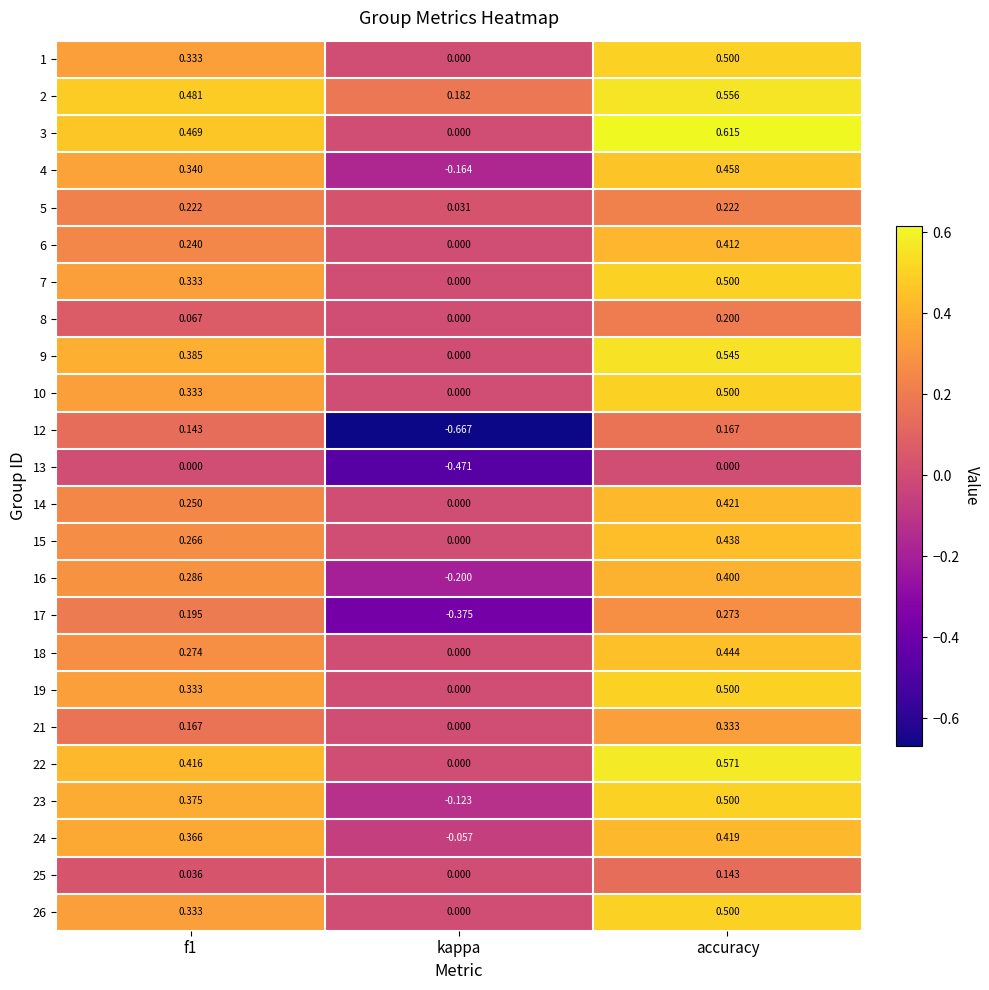

Is the value of 2 at accuracy greater than the value of 15 at accuracy?

Yes